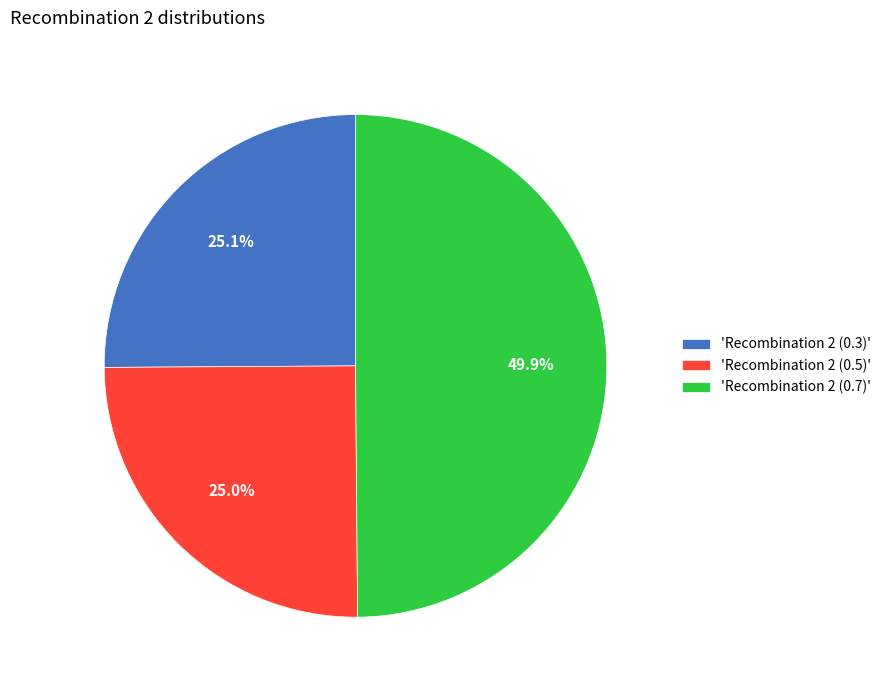

What portion of the pie excludes 'Recombination 2 (0.5)'?

75.0%